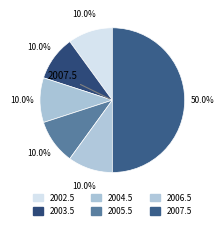

True or false: 2006.5 accounts for 10% of the total.

True